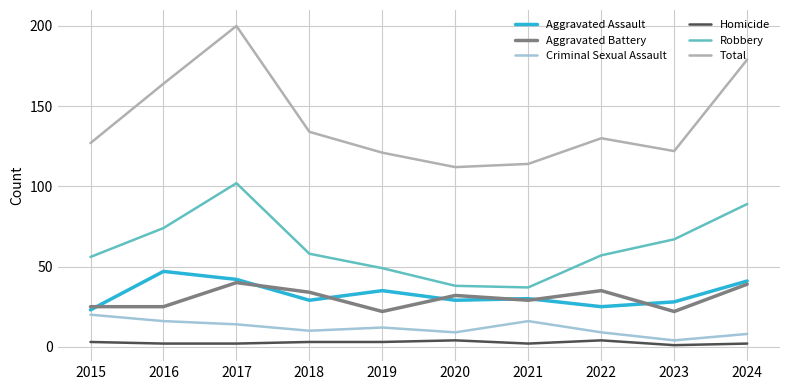

How many lines are shown in the chart?

6